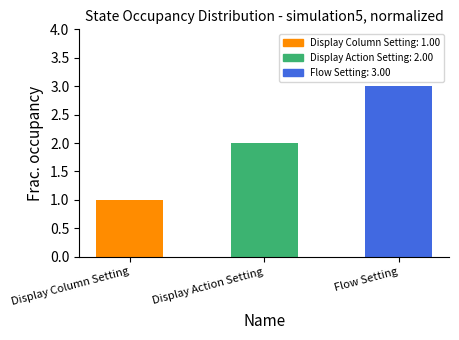

At which category does the chart reach its peak across all series?

Flow Setting